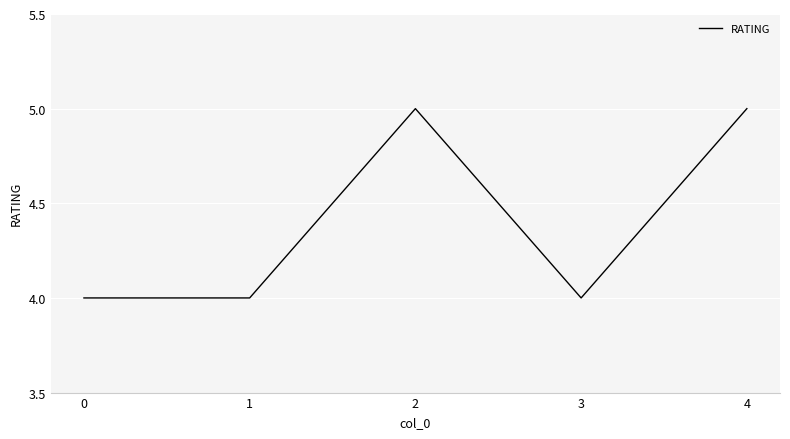

Count the number of data series in this chart.

1